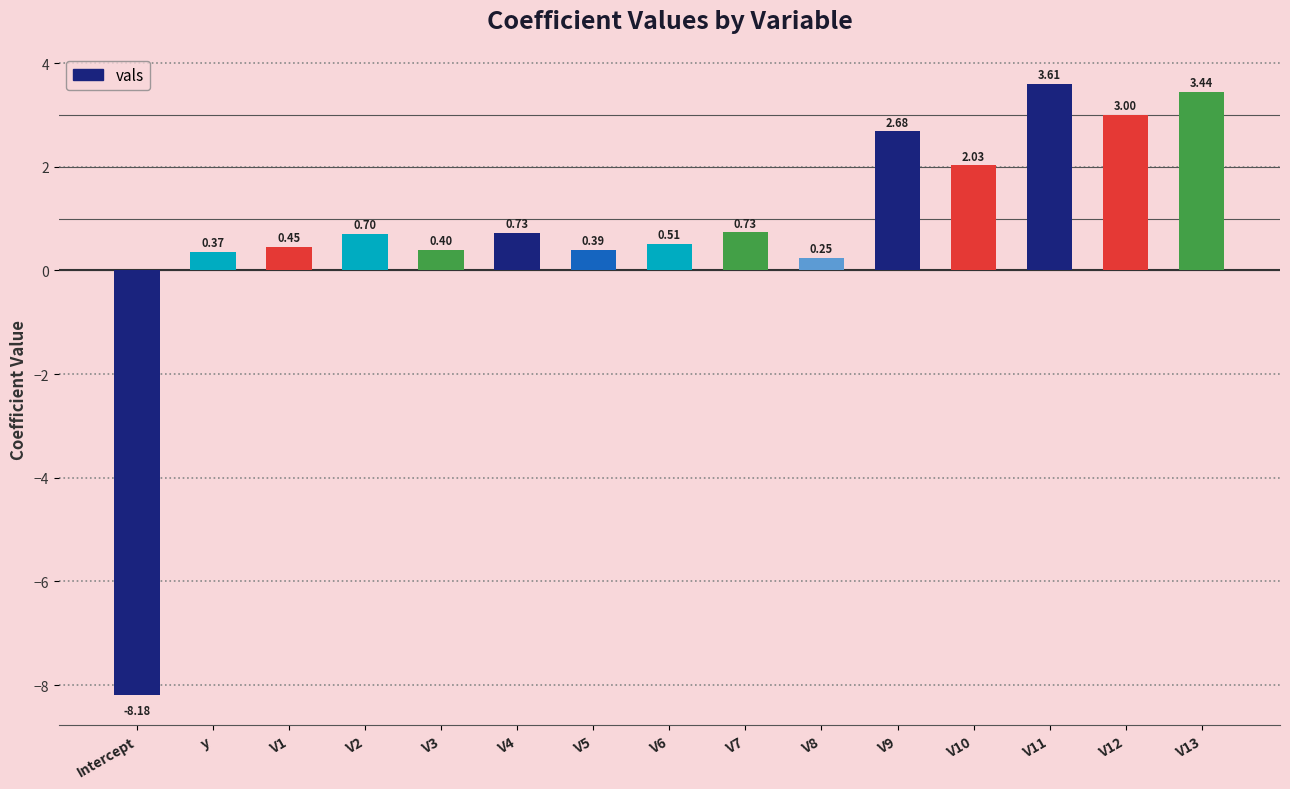

How many bars are there in total?

15